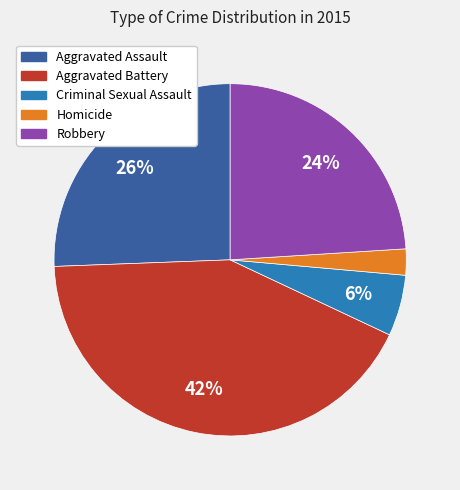

Rank the categories by value from lowest to highest.

Homicide, Criminal Sexual Assault, Robbery, Aggravated Assault, Aggravated Battery